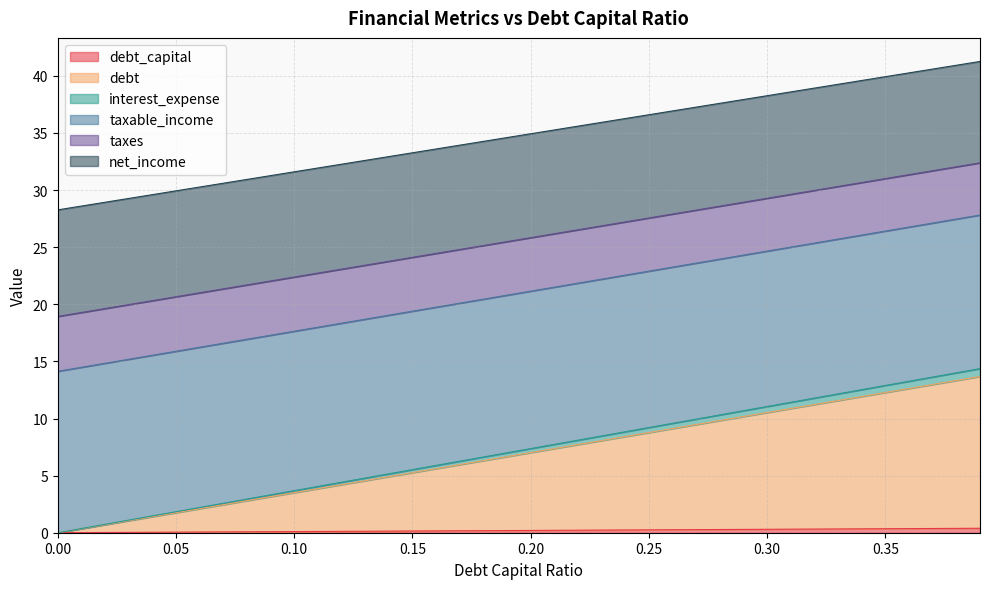

What is the label of the 36th point from the right?

0.04